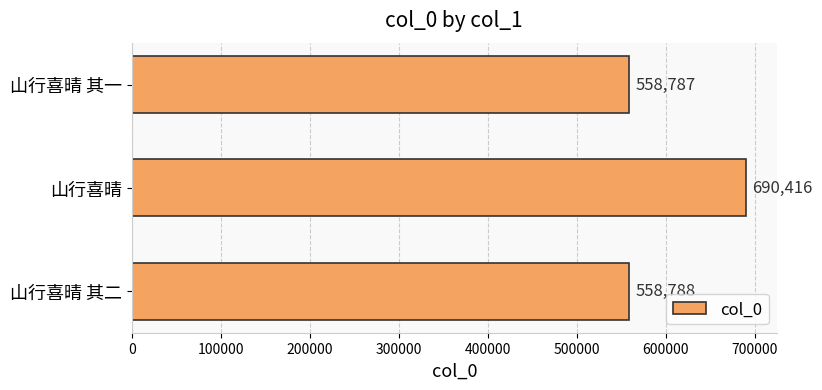

Is it true that the value at 山行喜晴 is 690416?

True